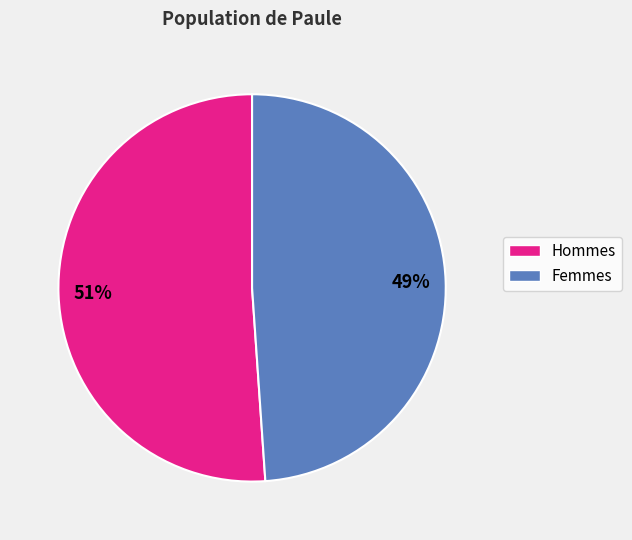

To the nearest percent, what percentage of the pie is Hommes?

51%